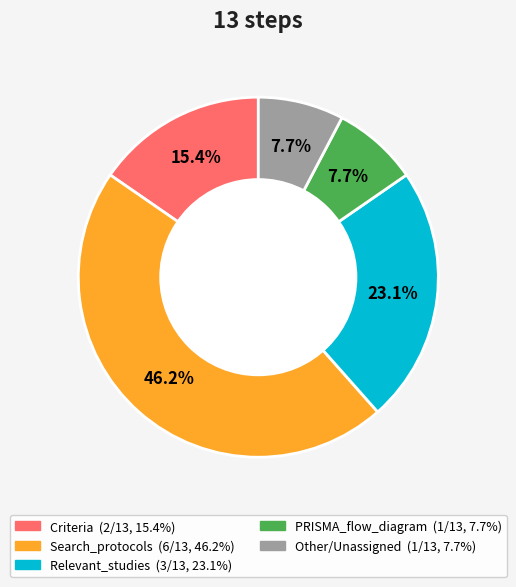

To the nearest percent, what portion does Relevant_studies represent?

23%